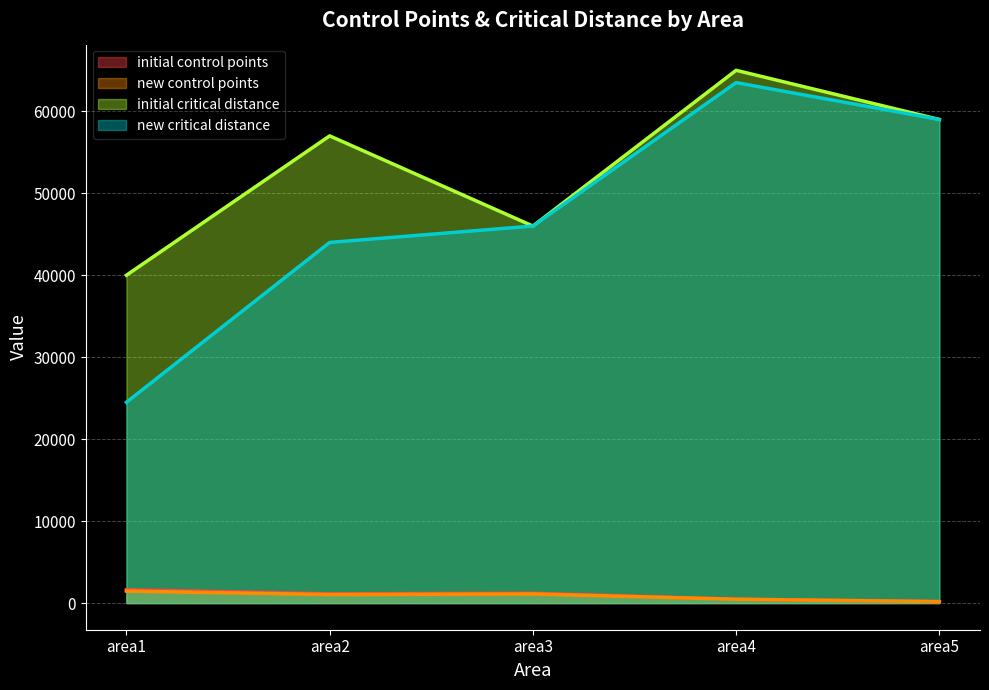

What is the average value of the new critical distance series?

47400